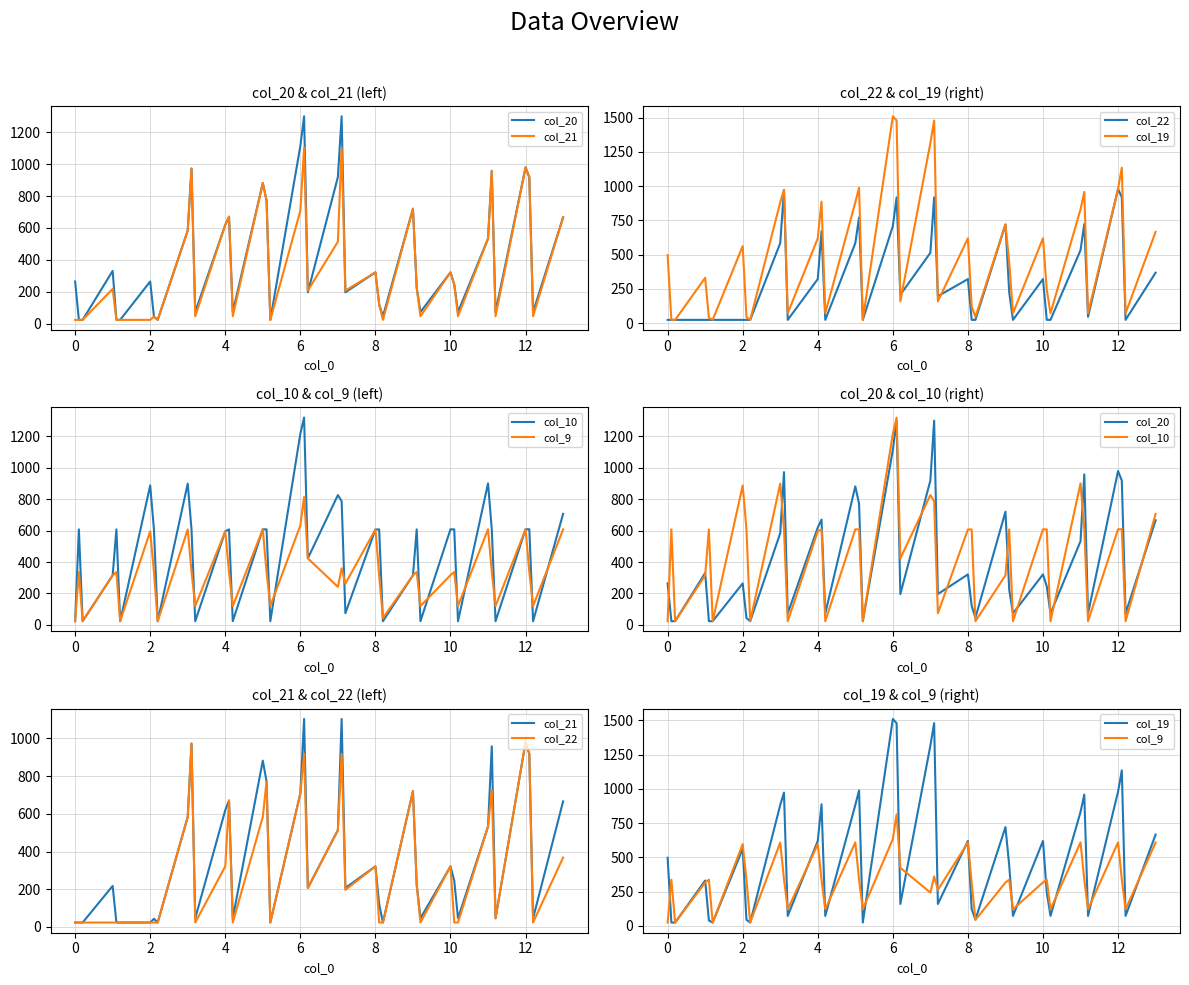

Is it true that col_19 equals 2114.3 at 6?

False